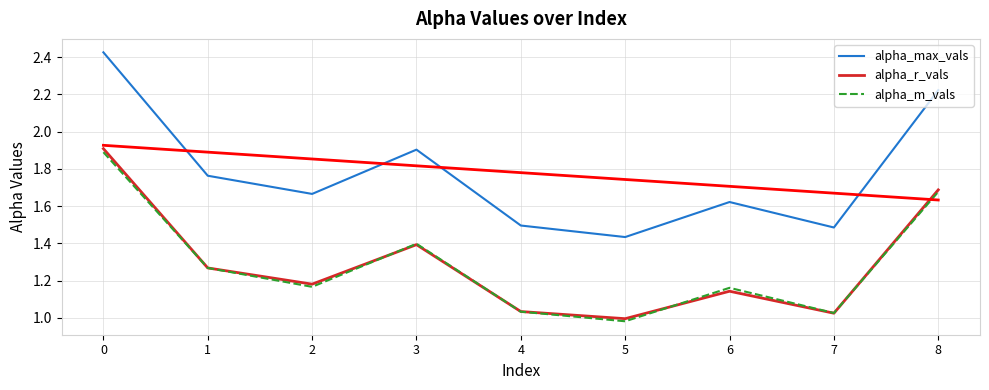

What is the total value across all series at 7?

3.5